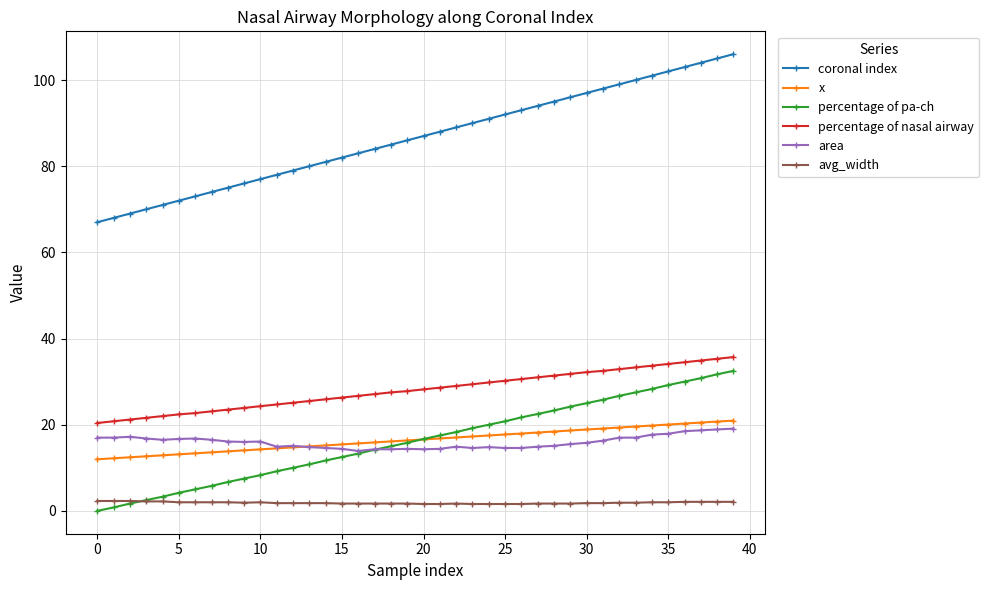

True or false: avg_width and x intersect in this chart.

False